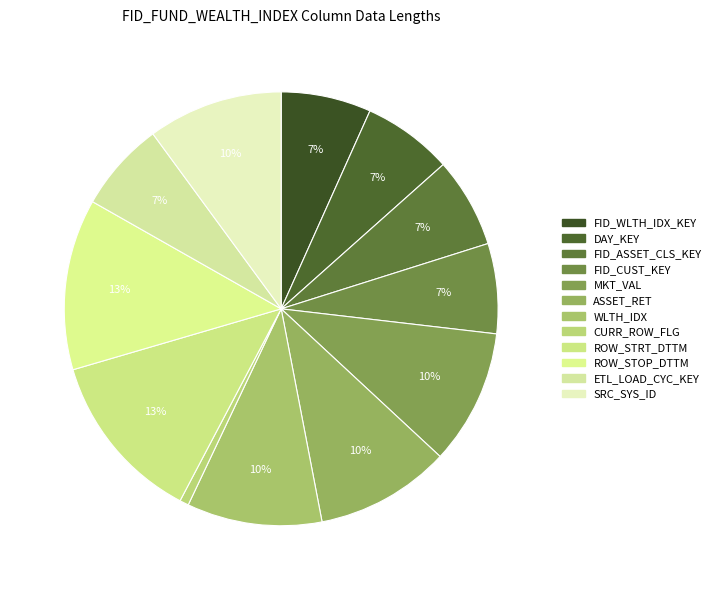

Count the number of slices in the pie.

12